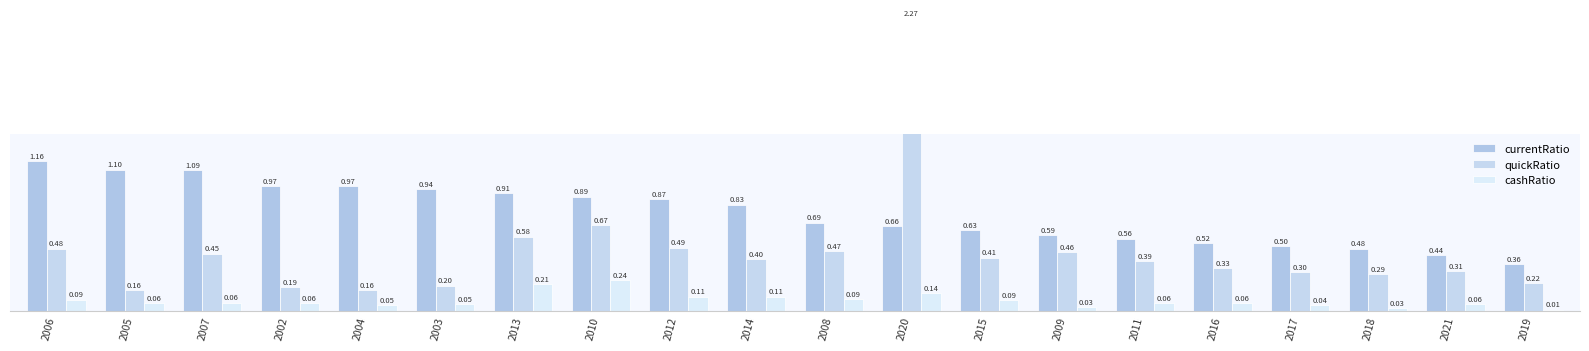

The cashRatio series shows 0.1 at 2016. True or false?

True